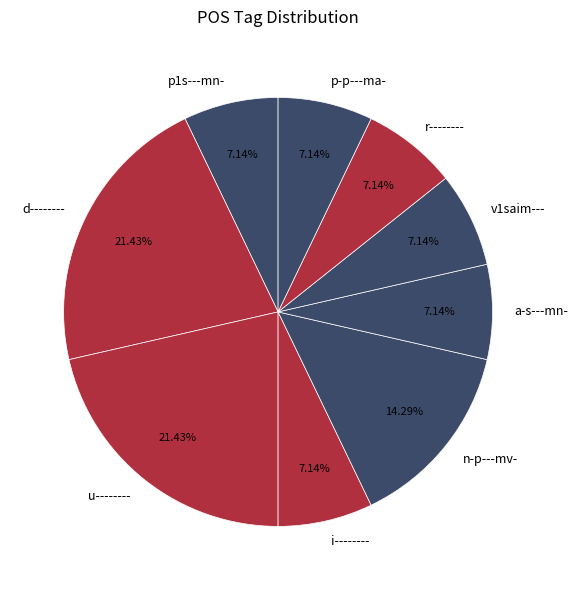

What is the ratio of the value at n-p---mv- to the value at d--------?

0.7